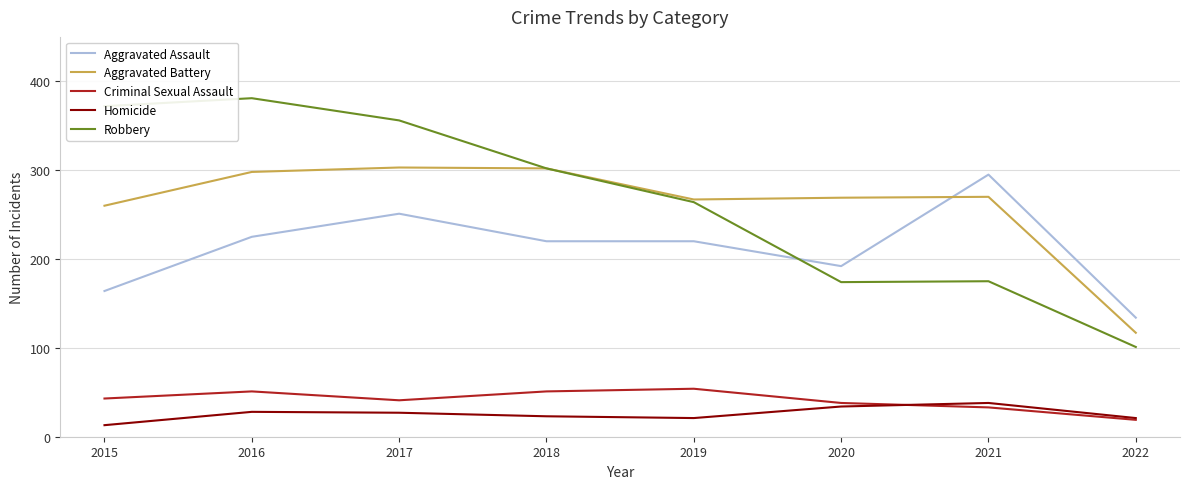

True or false: Aggravated Assault has a value of 311 at 2018.

False